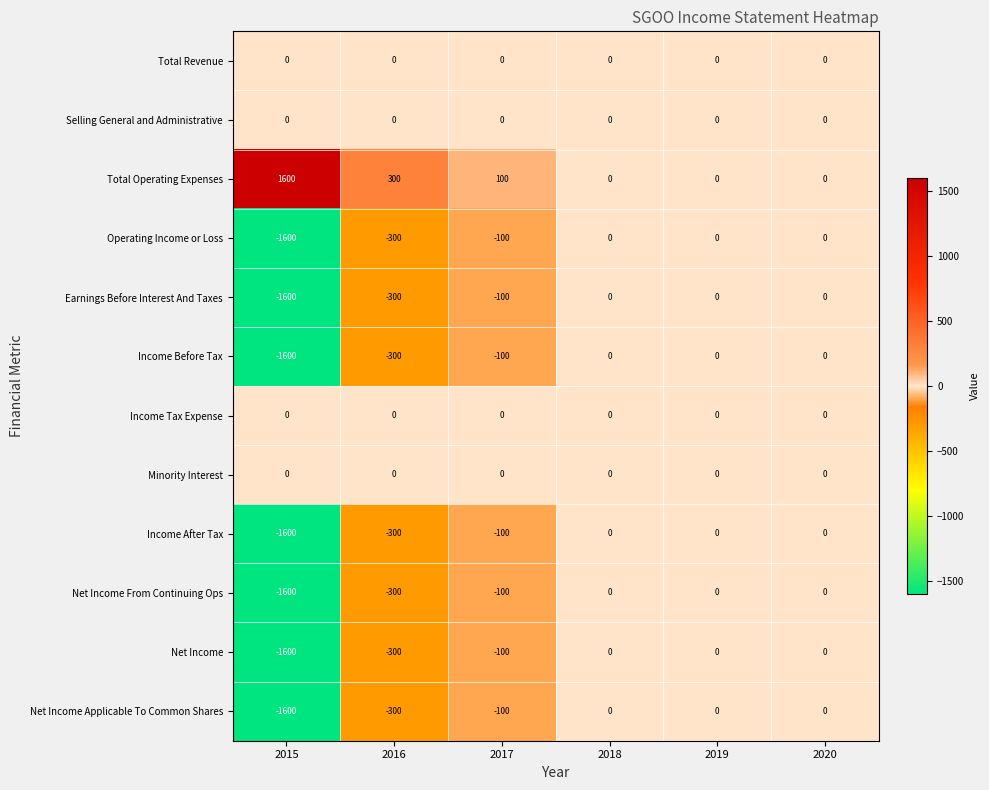

Is the value of Net Income at 2018 greater than the value of Net Income From Continuing Ops at 2015?

Yes